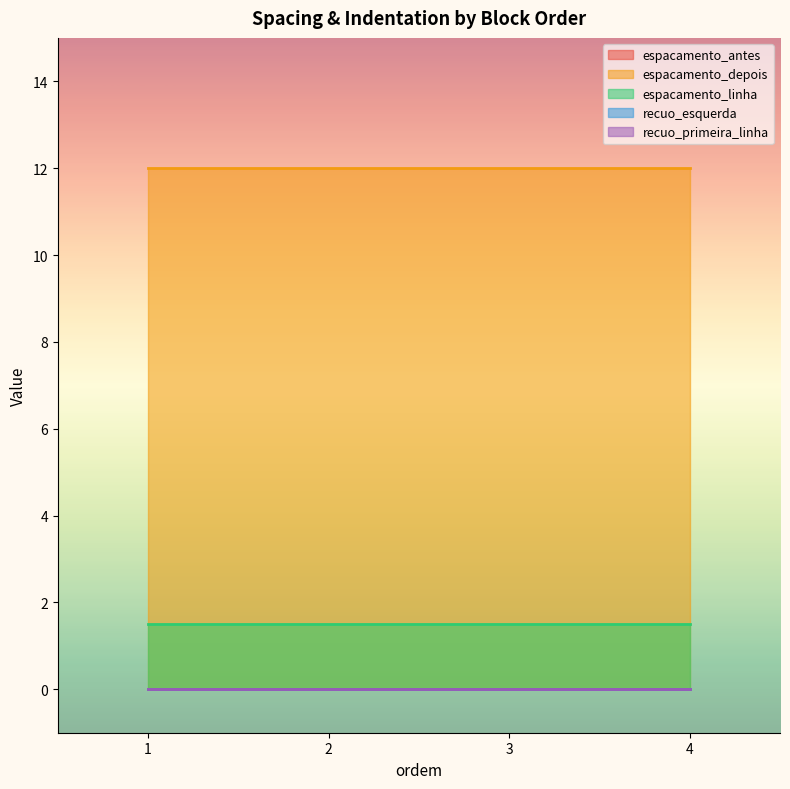

At which category is the sum across all series the highest?

1